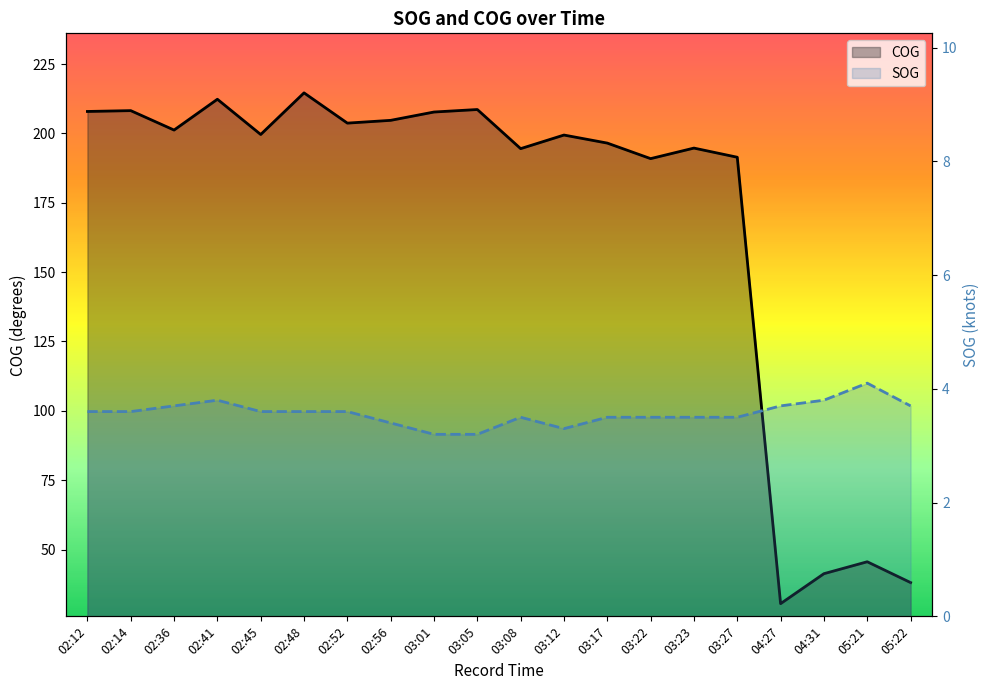

What is the average value of the SOG series?

3.6